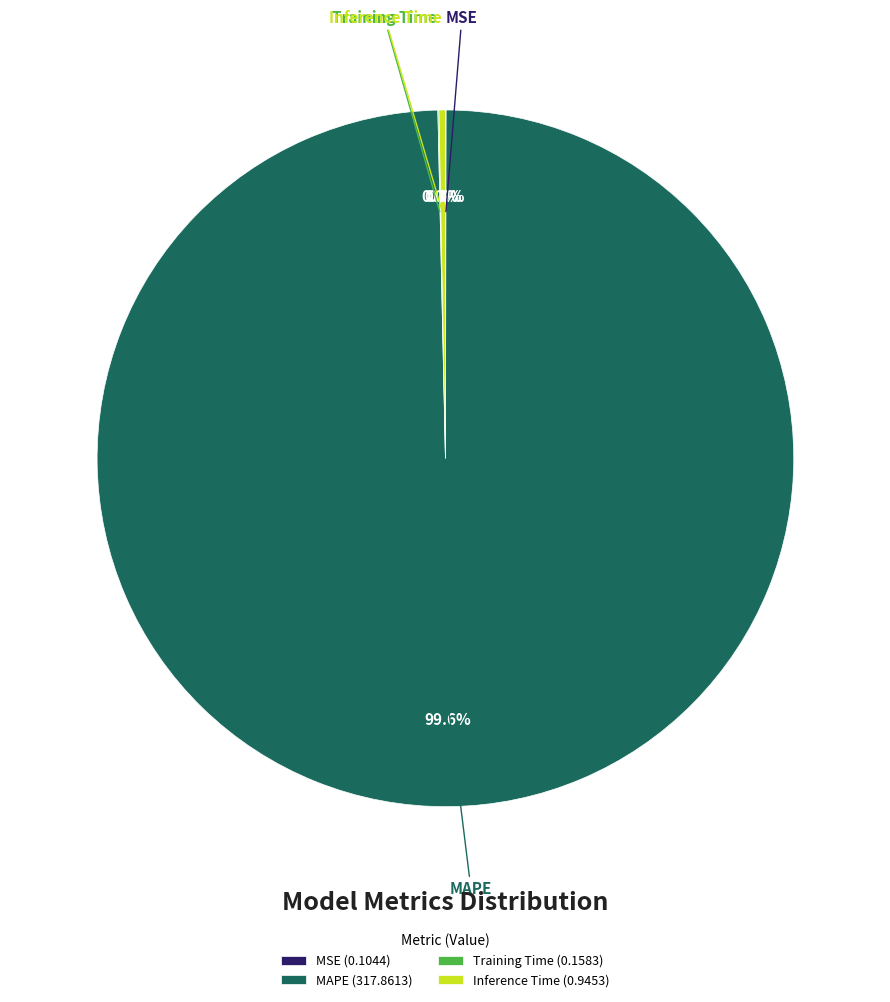

How much of the chart is everything except Inference Time (0.9453)?

99.7%